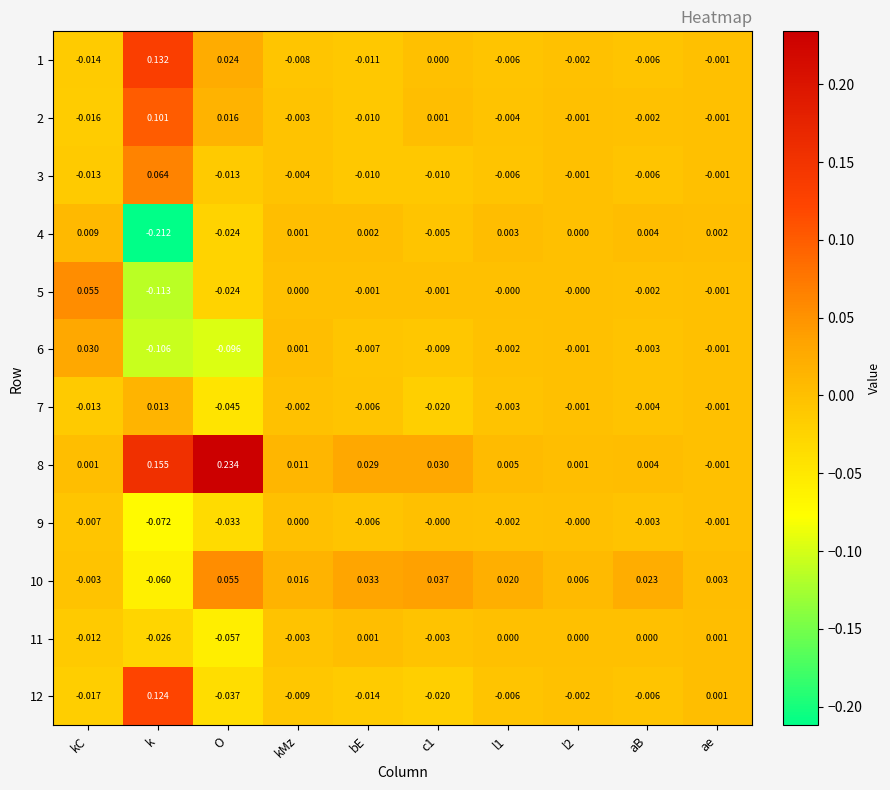

Is the value of 8 at O greater than the value of 10 at l2?

Yes